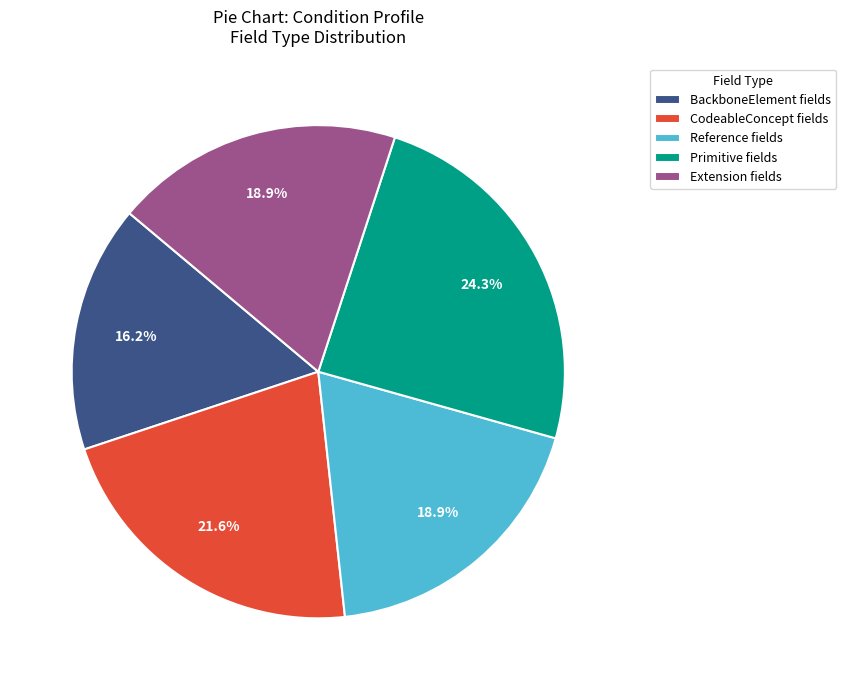

Is there a majority slice in this chart?

No